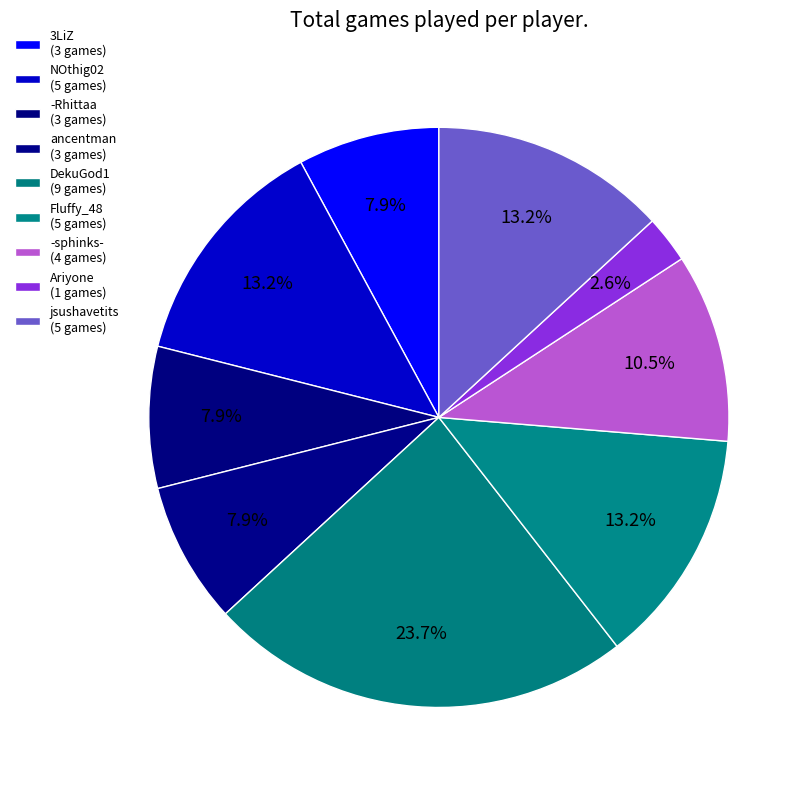

What percentage is the -sphinks- slice, to the nearest percent?

11%